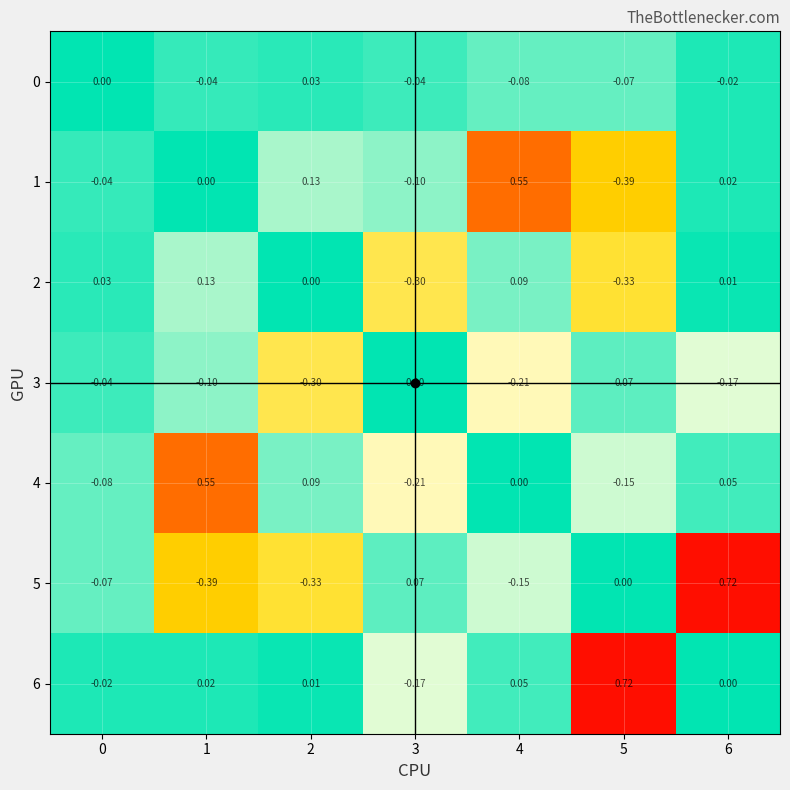

How many series are shown in this chart?

7